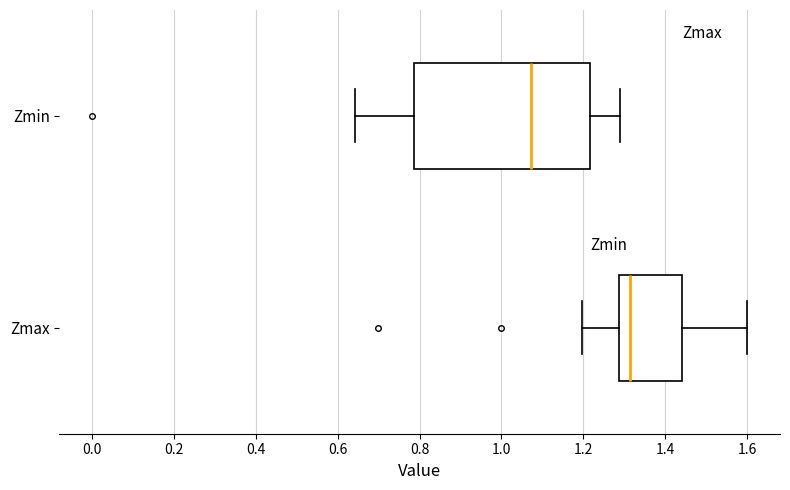

Reading bottom to top, transcribe this box plot: for each box, give where its median line is, the range the box spans, and where its two whiskers end, as read against the x-axis. The values are not printed on the chart, so give them approximately, as read against the axis.

Zmax: median 1.32, box 1.28 to 1.44, whiskers 1.20 to 1.60
Zmin: median 1.08, box 0.78 to 1.22, whiskers 0.64 to 1.28